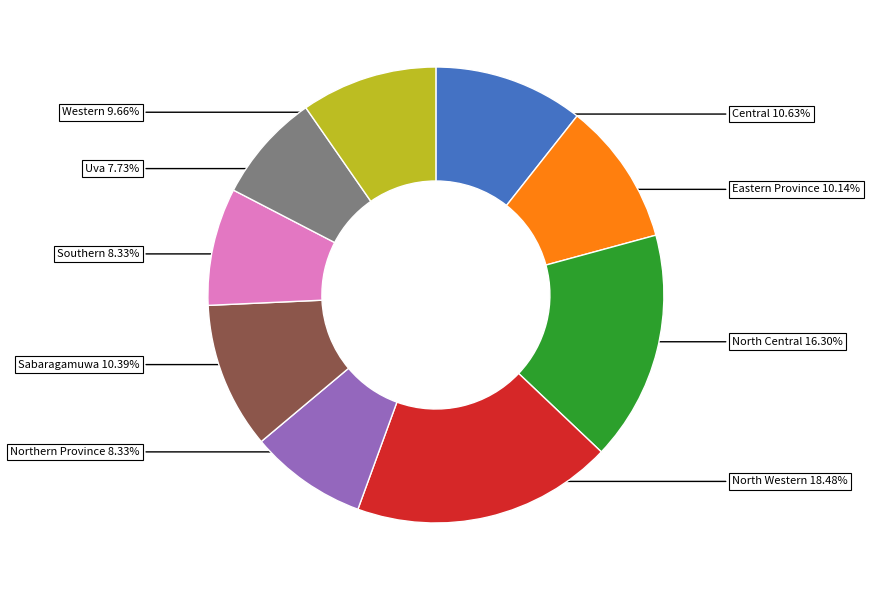

Is there any slice that represents more than half of the pie?

No